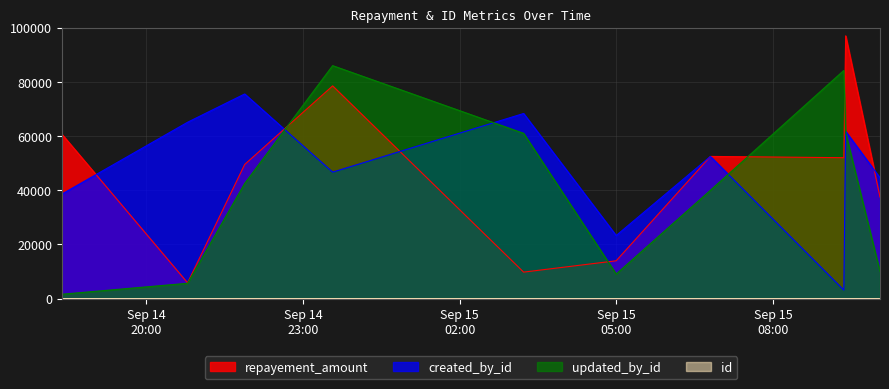

Count the id values in the range 3 to 8.

6